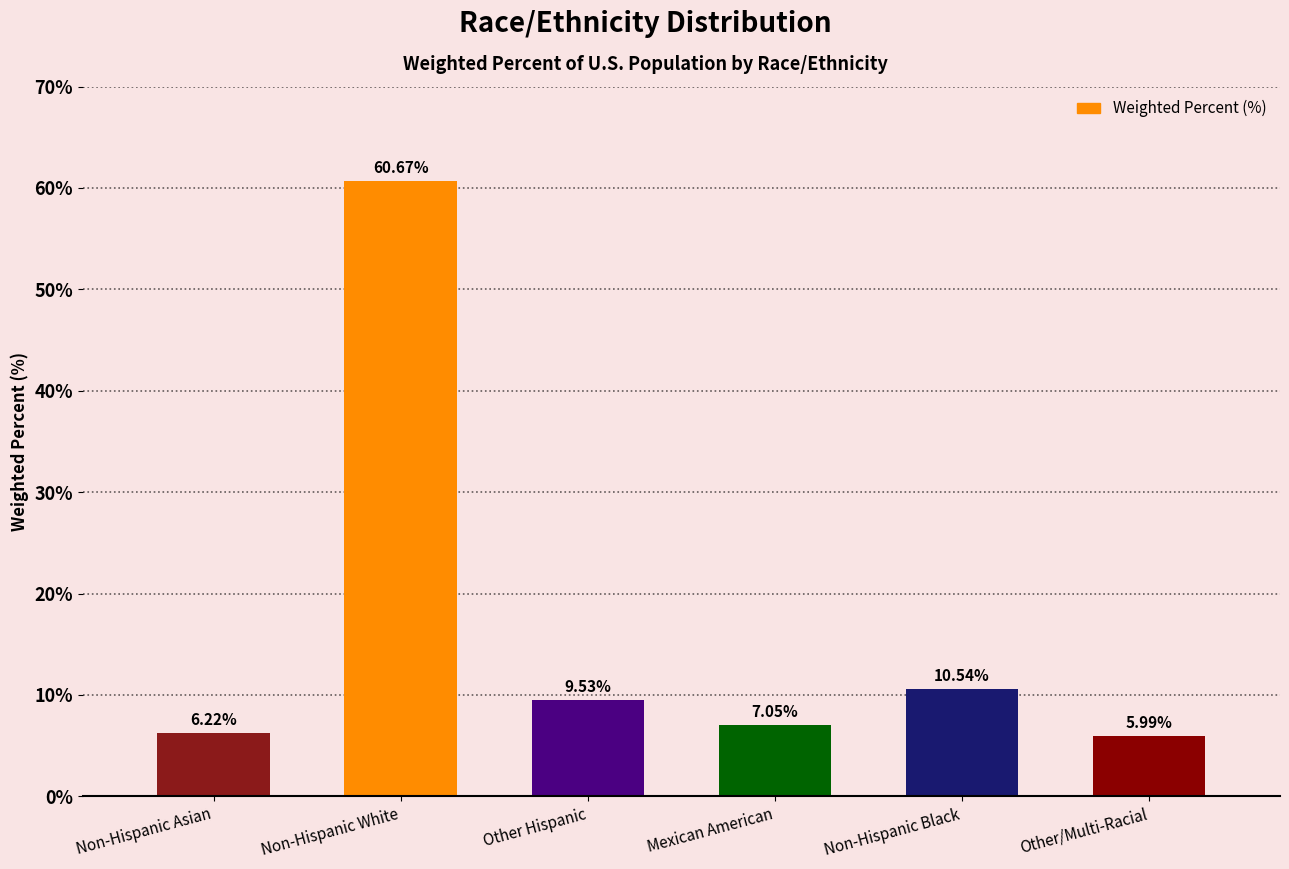

What is the sum of all values?

100.0